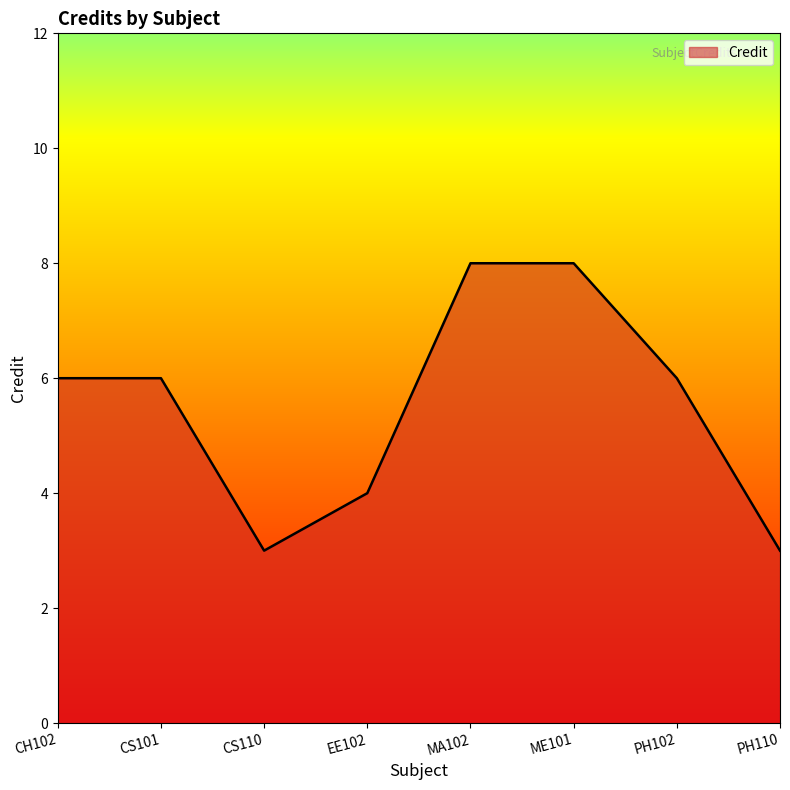

What position from the right is PH102?

2